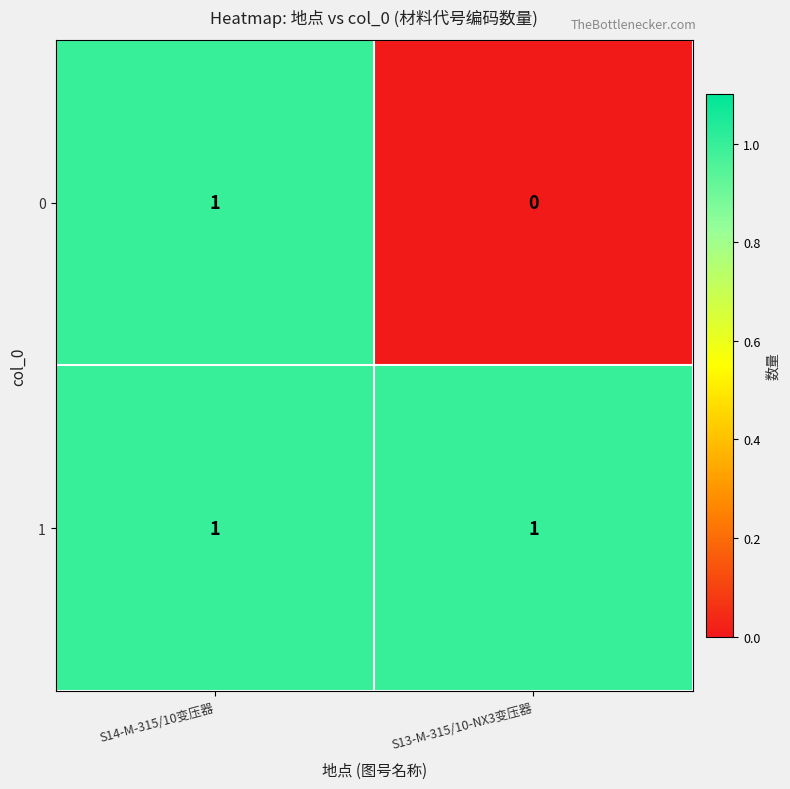

Reading left to right, extract all data points from this chart.

0: S14-M-315/10变压器=1	S13-M-315/10-NX3变压器=0
1: S14-M-315/10变压器=1	S13-M-315/10-NX3变压器=1